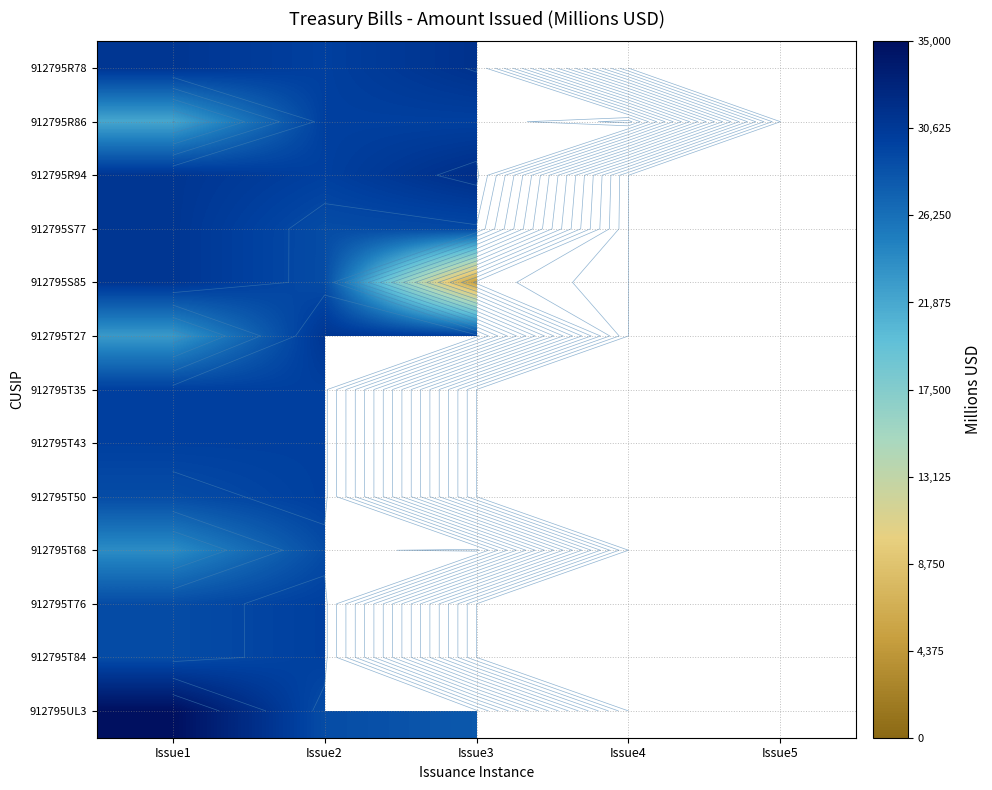

Which series has the widest spread of values?

912795S85